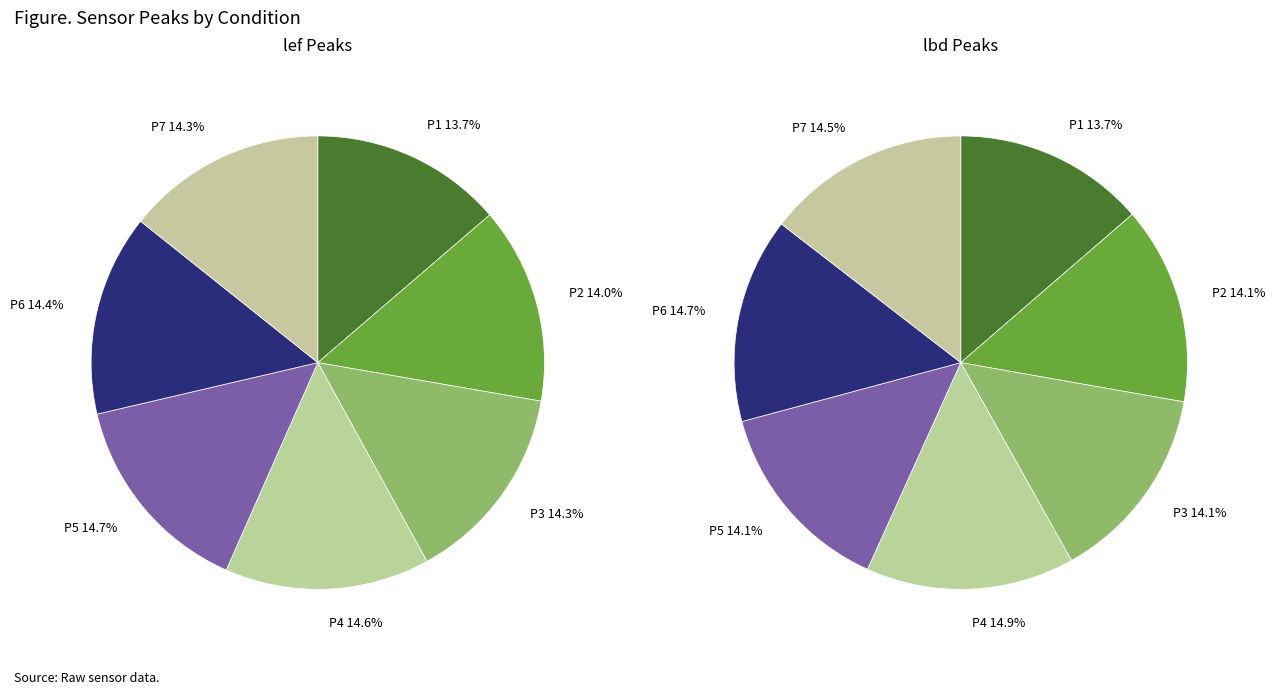

To the nearest percent, what is the average slice percentage?

14%